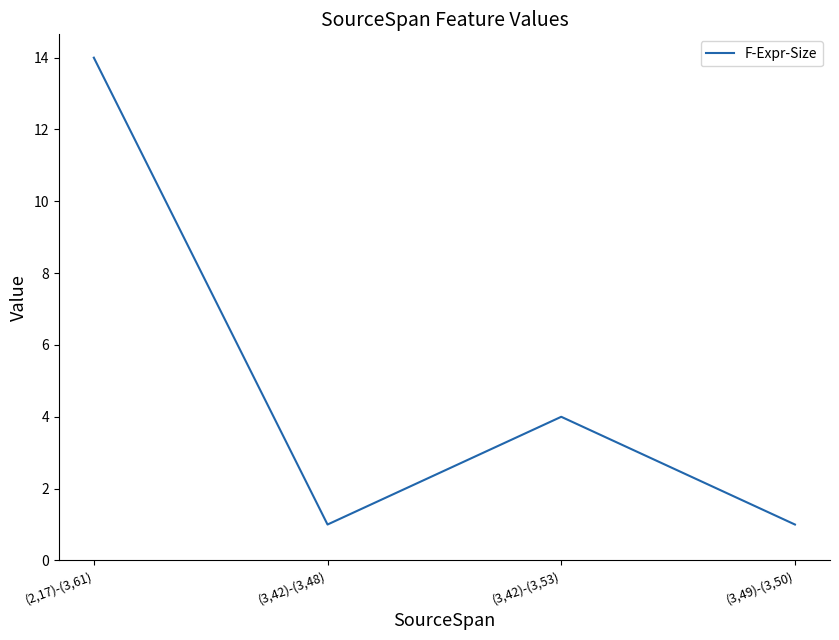

How many categories are shown in the chart?

4